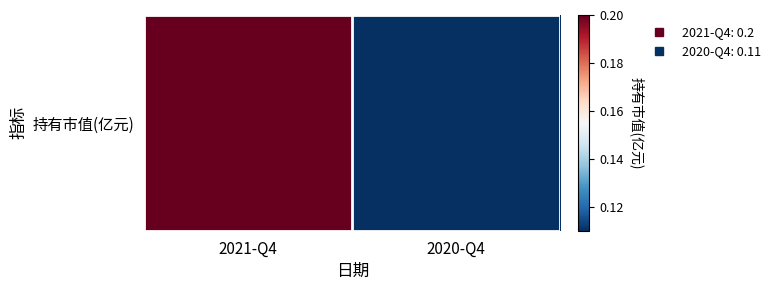

Reading left to right, extract all data points from this chart.

0.2	0.1